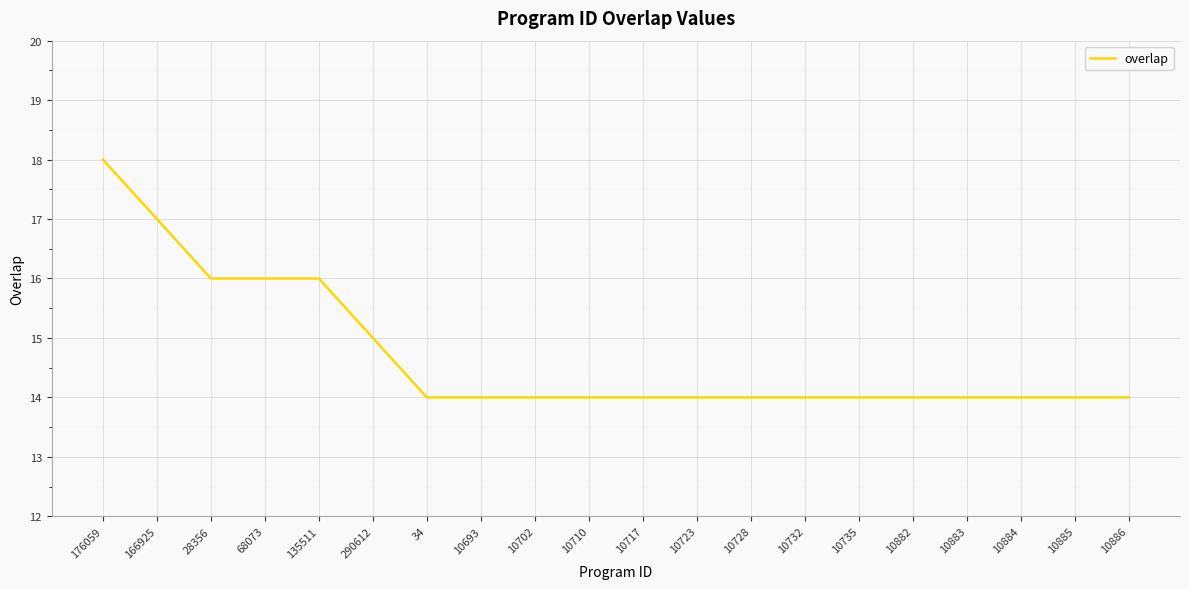

What is the change in value from 176059 to 10735?

-4